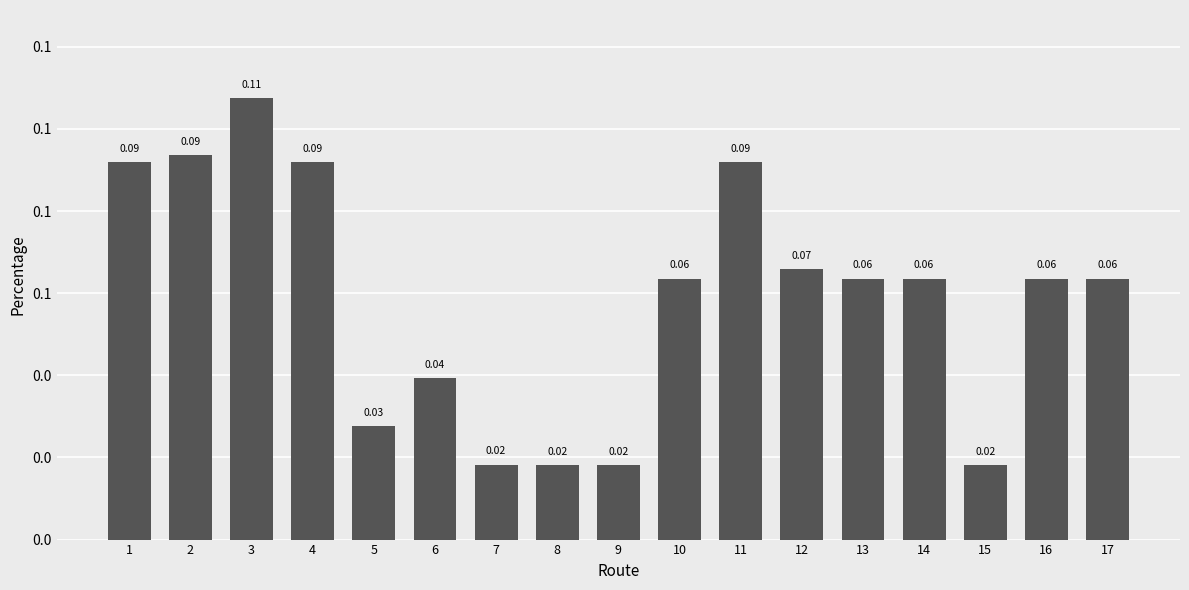

Are the bars horizontal?

No